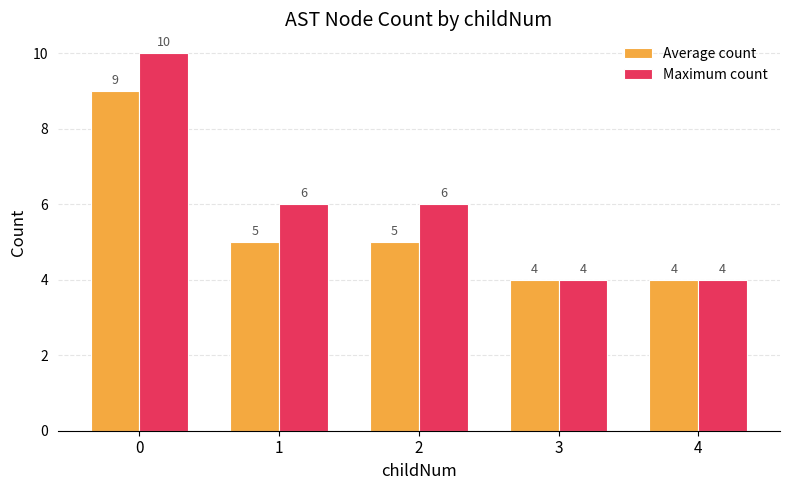

What is the approximate value of Maximum count at 1?

6